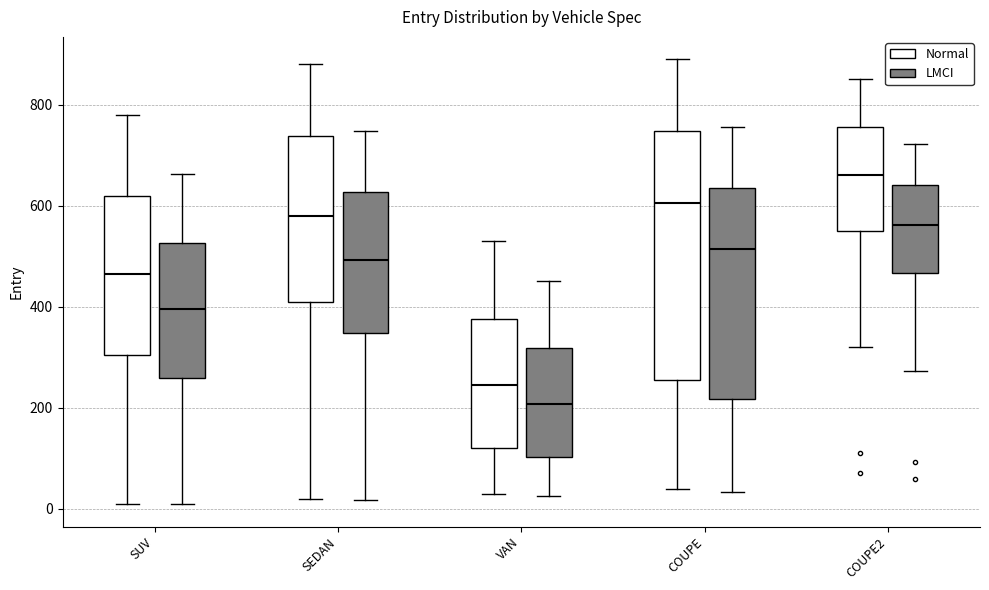

Reading left to right, read every box against the y-axis: the position of its median line, the range the box covers, and the ends of its whiskers. The values are not printed on the chart, so give them approximately, as read against the axis.

SUV (Normal): median 460, box 300 to 620, whiskers 20 to 780
SUV (LMCI): median 400, box 260 to 520, whiskers 0 to 660
SEDAN (Normal): median 580, box 420 to 740, whiskers 20 to 880
SEDAN (LMCI): median 500, box 340 to 620, whiskers 20 to 740
VAN (Normal): median 240, box 120 to 380, whiskers 40 to 540
VAN (LMCI): median 200, box 100 to 320, whiskers 20 to 460
COUPE (Normal): median 600, box 260 to 740, whiskers 40 to 900
COUPE (LMCI): median 520, box 220 to 640, whiskers 40 to 760
COUPE2 (Normal): median 660, box 560 to 760, whiskers 320 to 860
COUPE2 (LMCI): median 560, box 460 to 640, whiskers 280 to 720